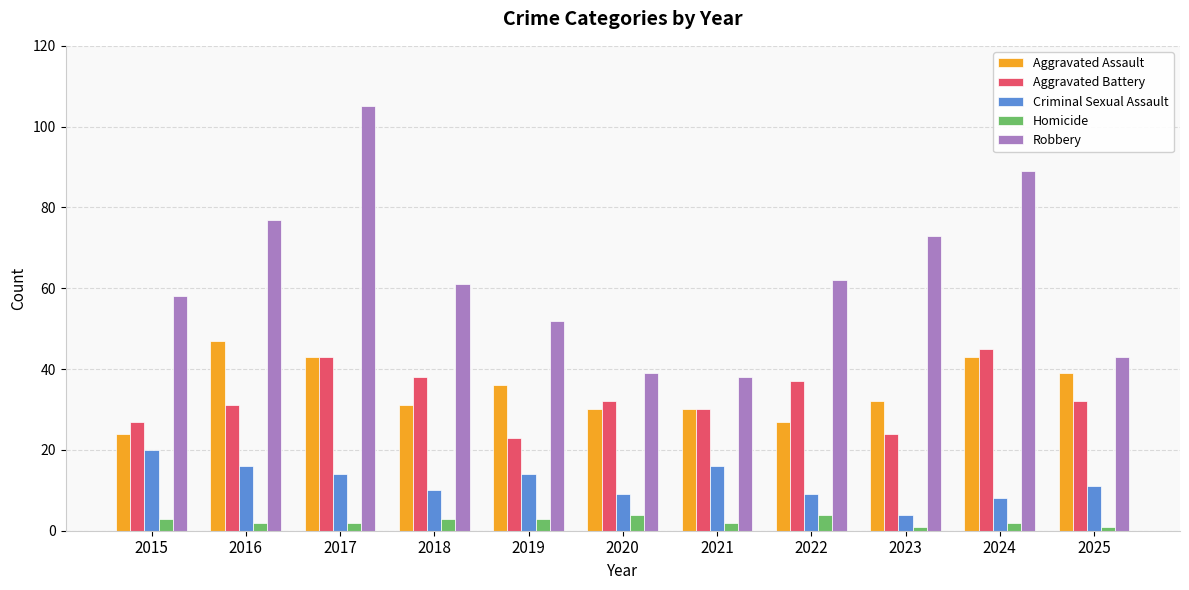

What is the lowest value of the Criminal Sexual Assault series?

4